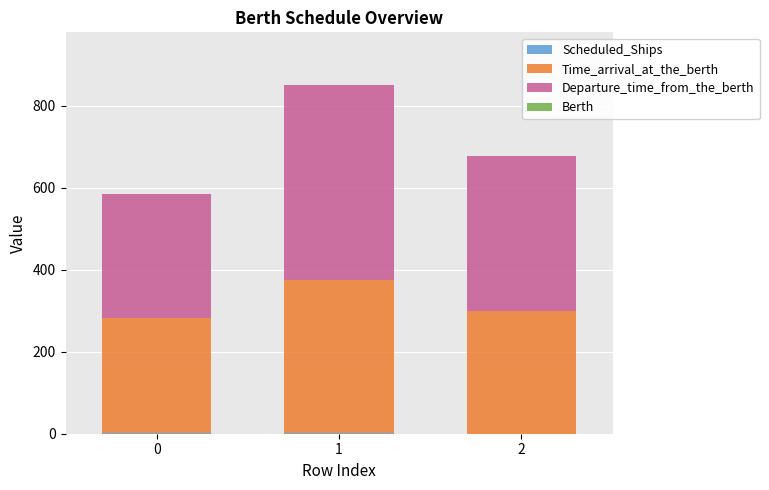

Rank the series at 0 from lowest to highest value.

Berth, Scheduled_Ships, Time_arrival_at_the_berth, Departure_time_from_the_berth